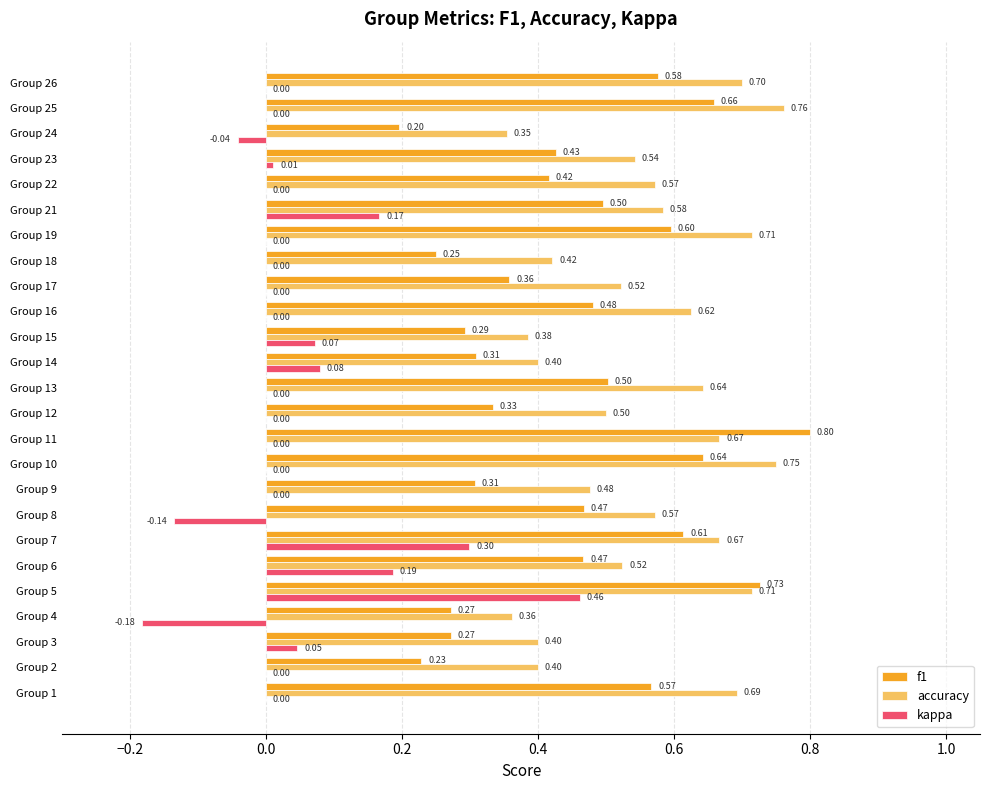

What is the sum of the f1 values at Group 19 and Group 8?

1.1